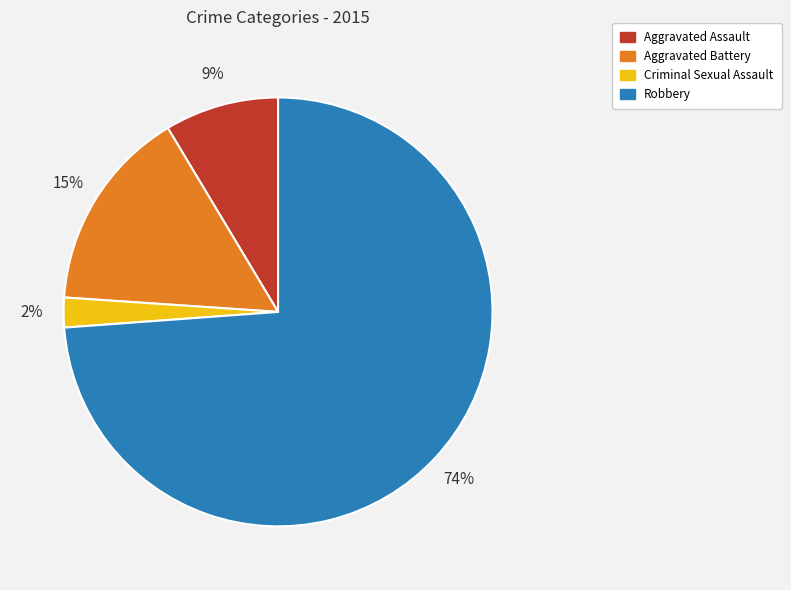

What is the smallest slice in the pie chart?

Criminal Sexual Assault